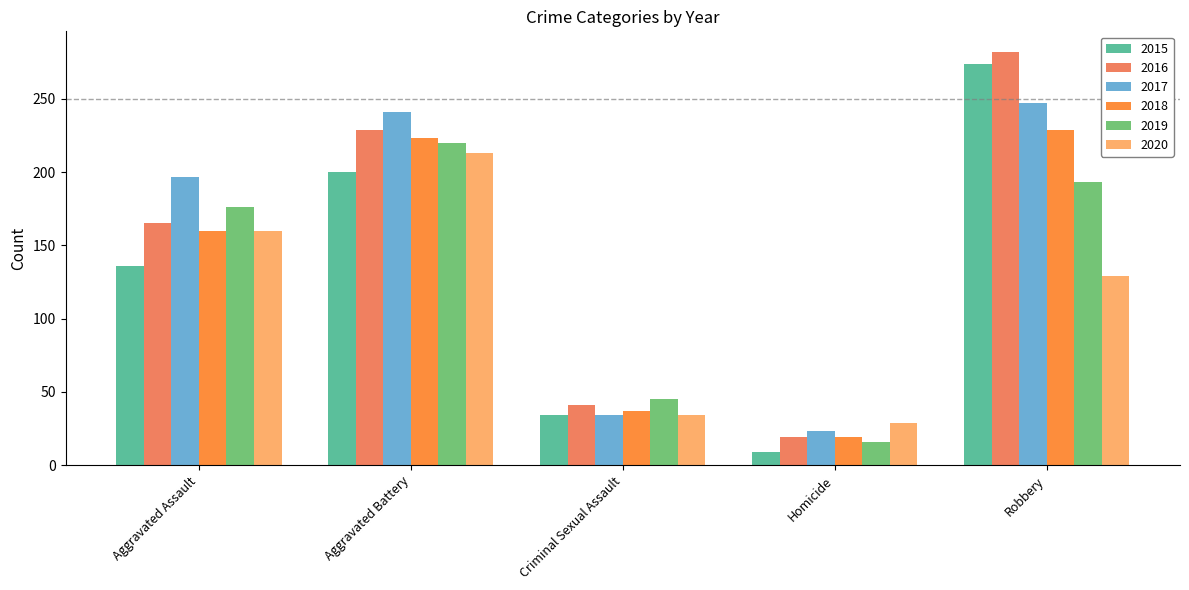

Rank the series by their maximum value, from lowest to highest.

2020, 2019, 2018, 2017, 2015, 2016